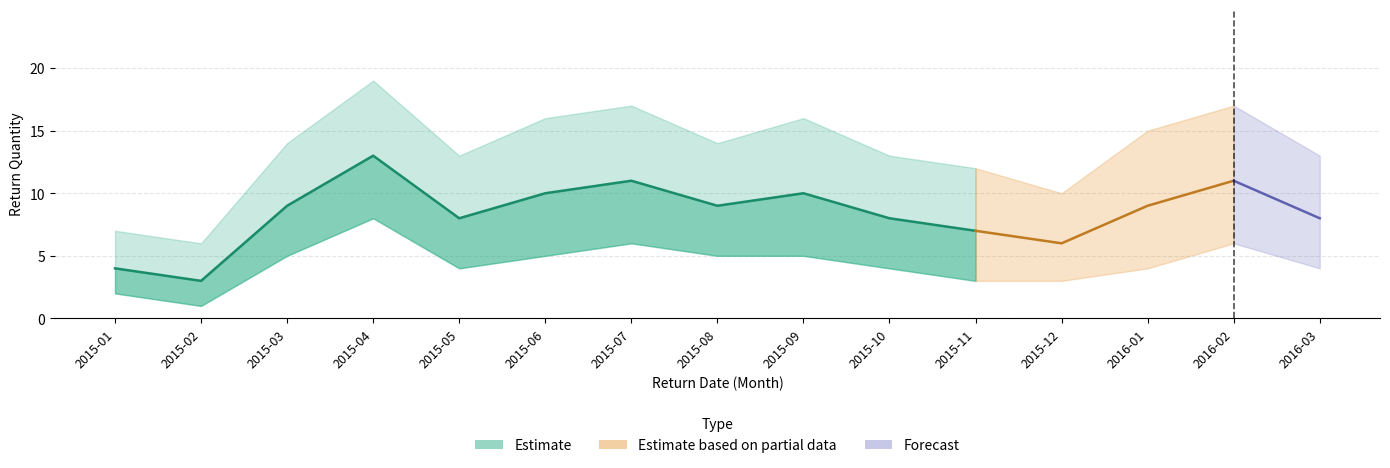

True or false: upper and Return Quantity cross at least once.

False